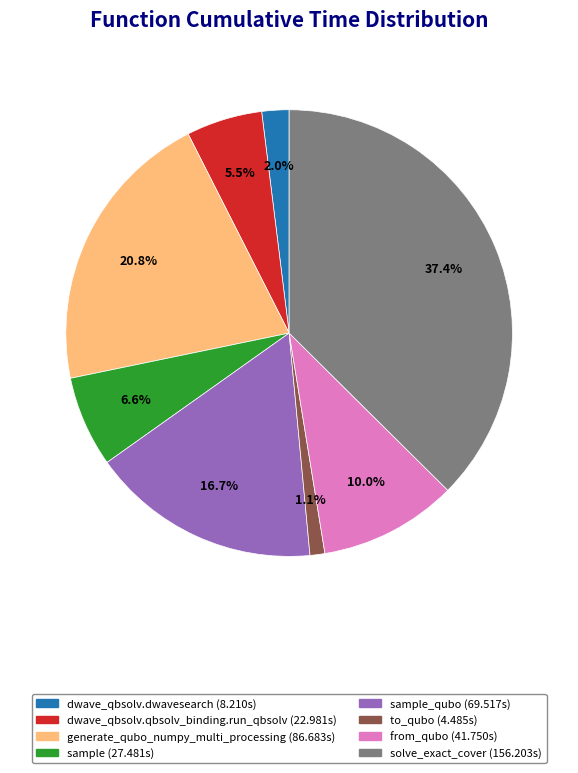

Is there any slice that represents more than half of the pie?

No